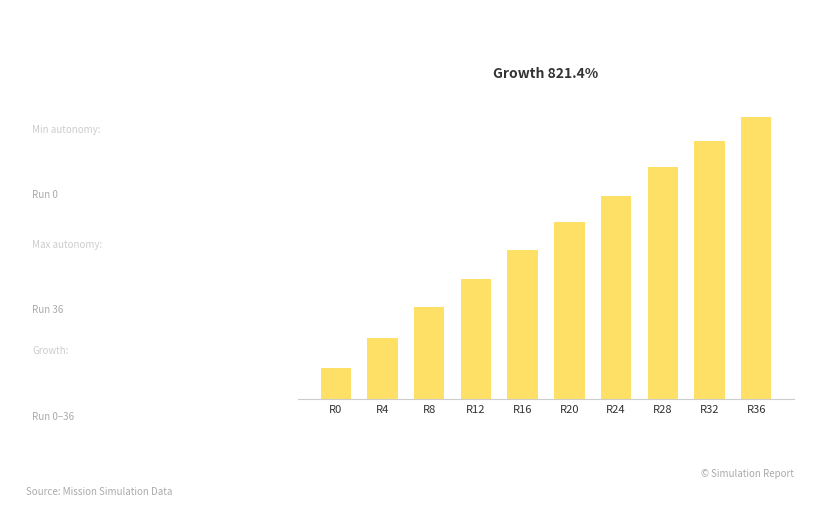

Does the chart contain any negative values?

No